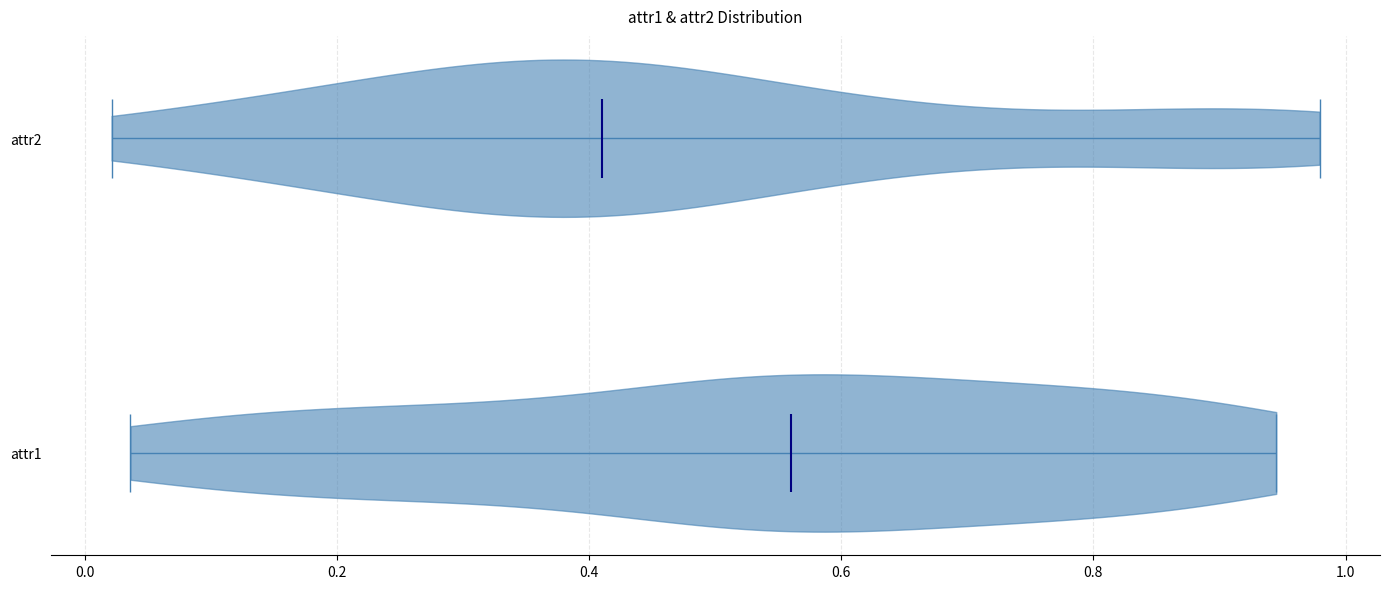

Which violin has the furthest to the right median line?

attr1